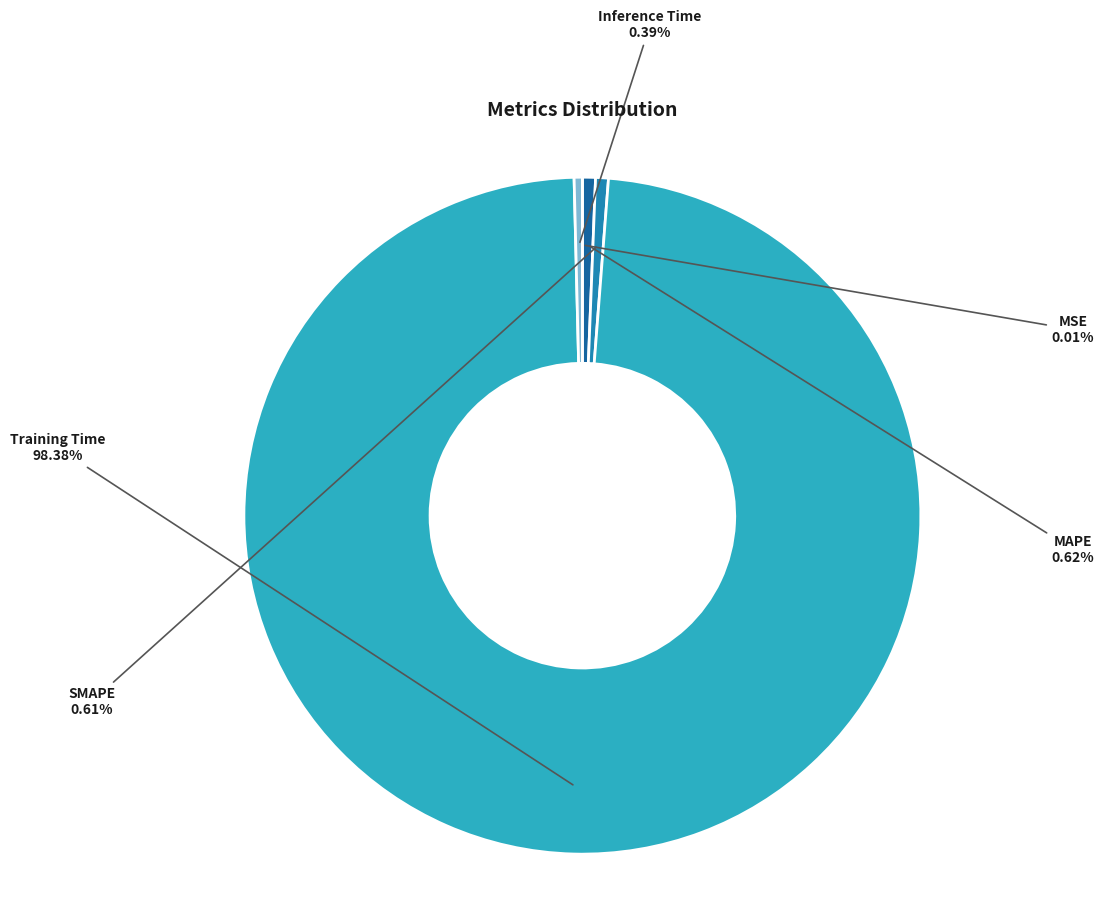

Is there any slice that represents more than half of the pie?

Yes